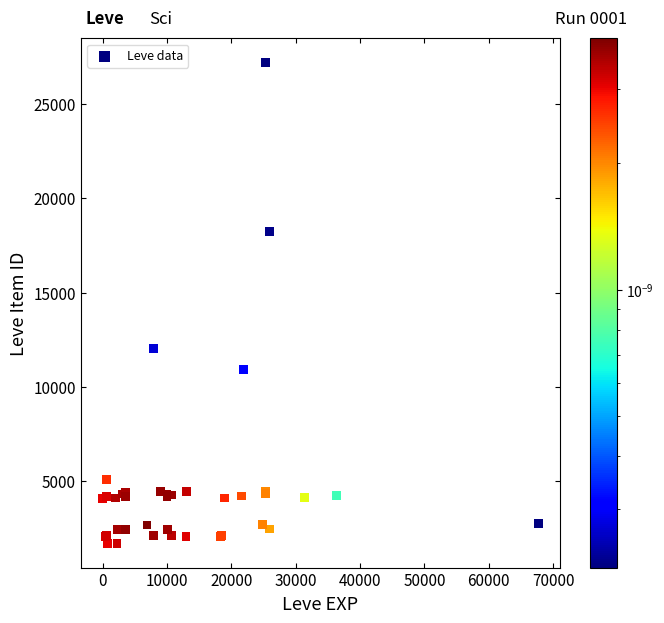

What Y value in the scatter plot is closest to 14448?

12018